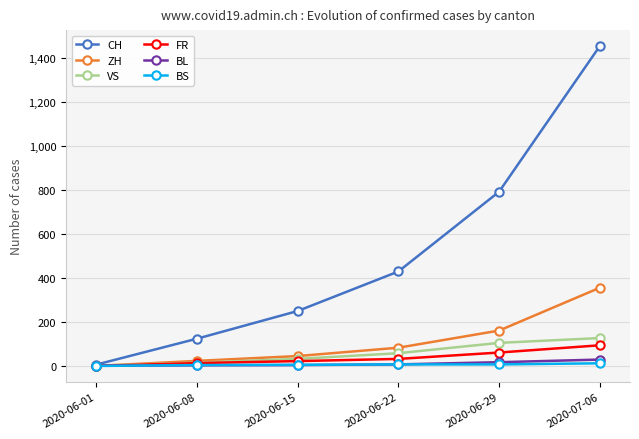

Is the value of ZH at 2020-06-01 greater than the value of CH at 2020-06-29?

No